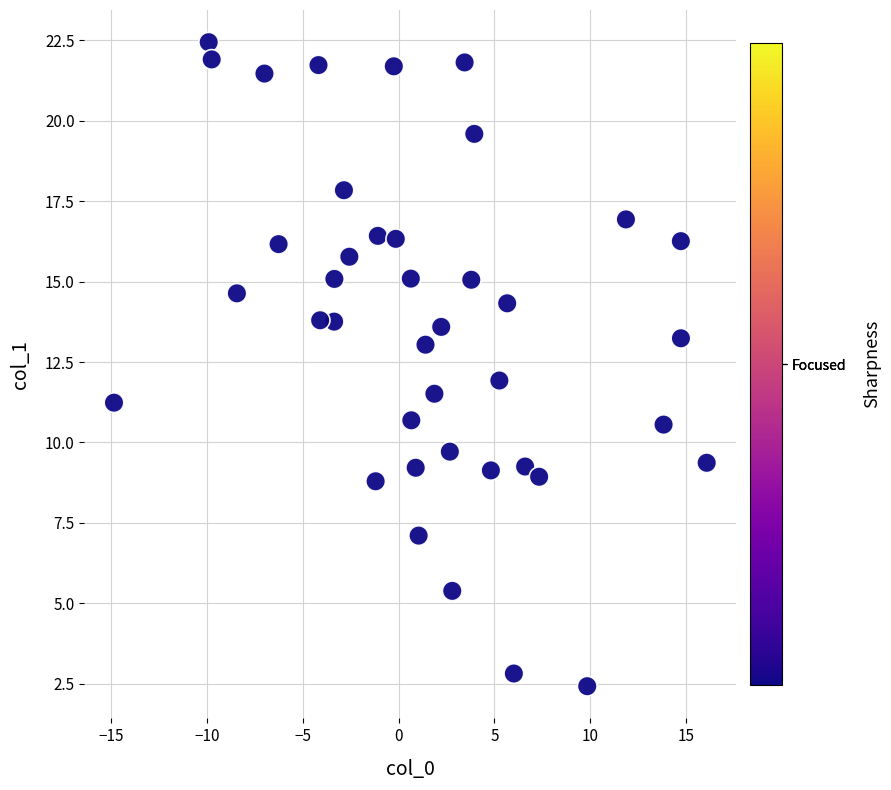

What is the range of Y values (max minus min)?

20.0